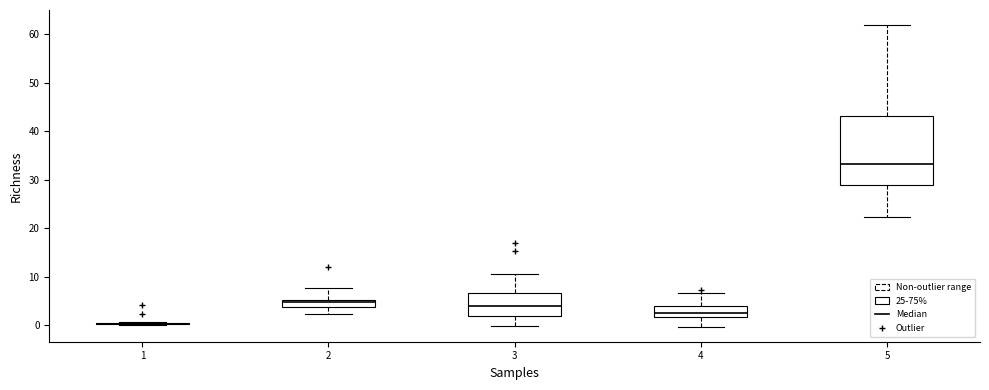

Which box is the tallest, from its lower edge to its upper edge?

5